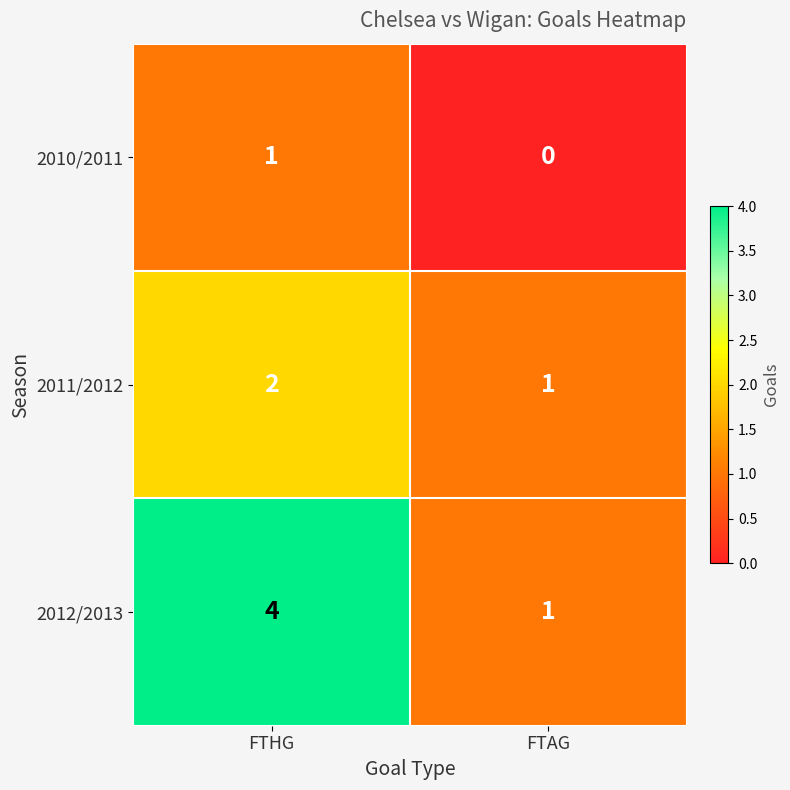

List the series in order of their peak value, lowest first.

2010/2011, 2011/2012, 2012/2013